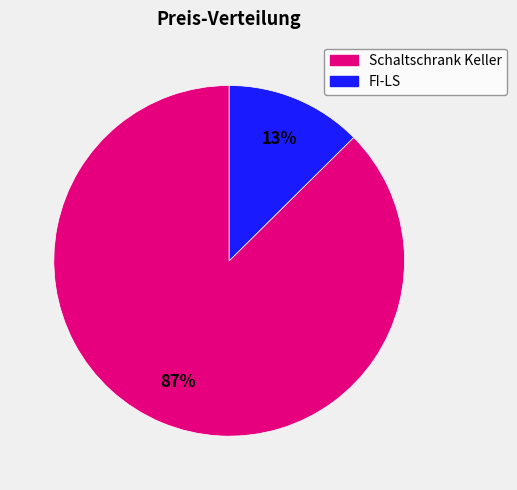

To the nearest percent, what is the combined percentage of FI-LS and Schaltschrank Keller?

100%